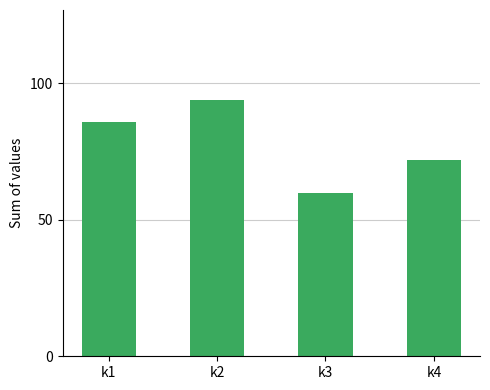

The value at k4 is 43. True or false?

False